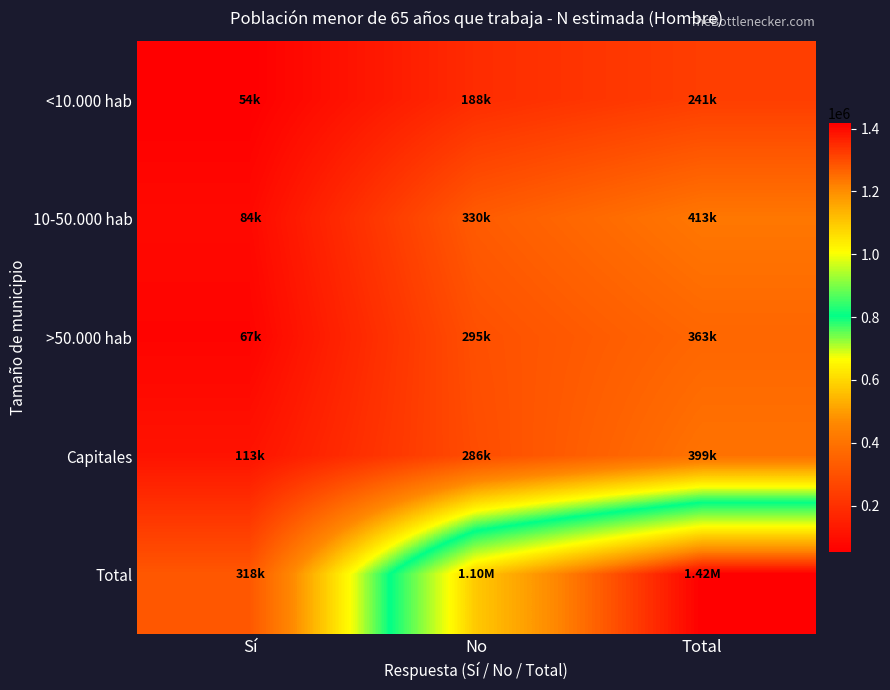

What is the total value across all series at Total?

2832675